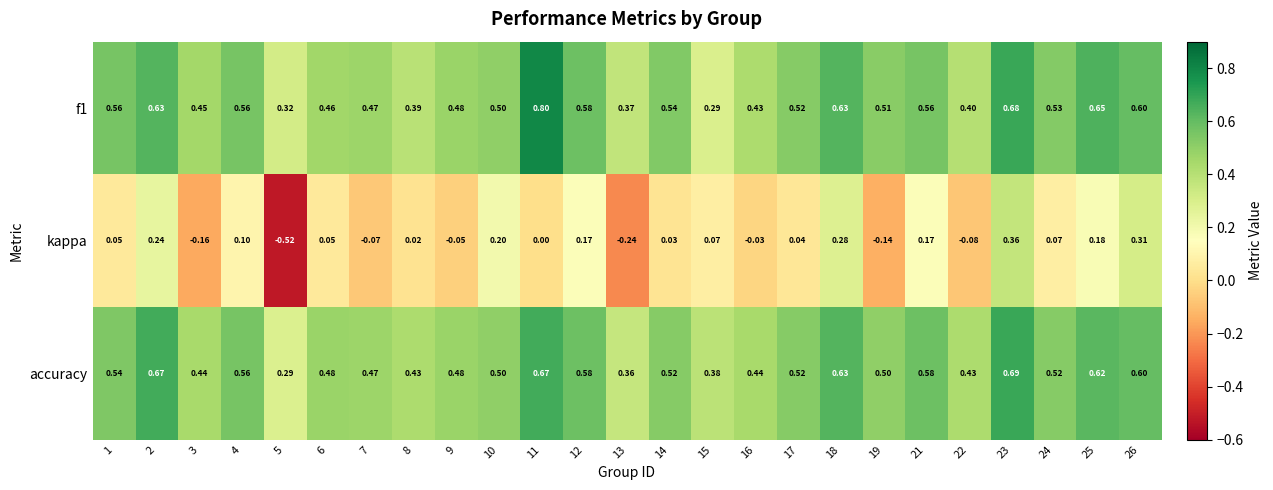

Is the value of accuracy at 22 greater than the value of f1 at 24?

No